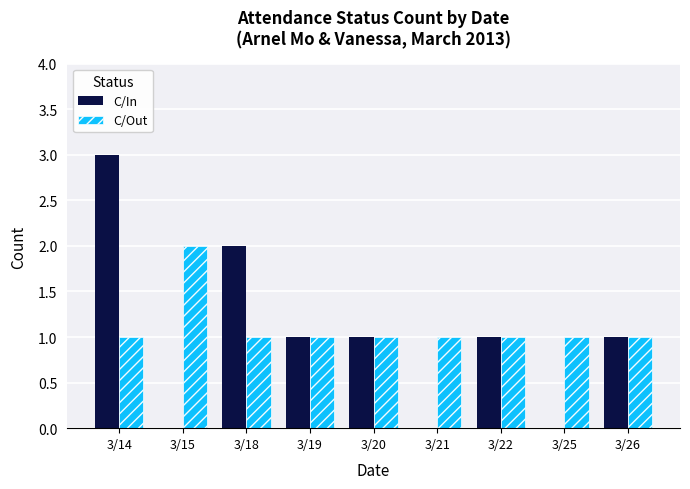

At which category is the sum across all series the highest?

3/14